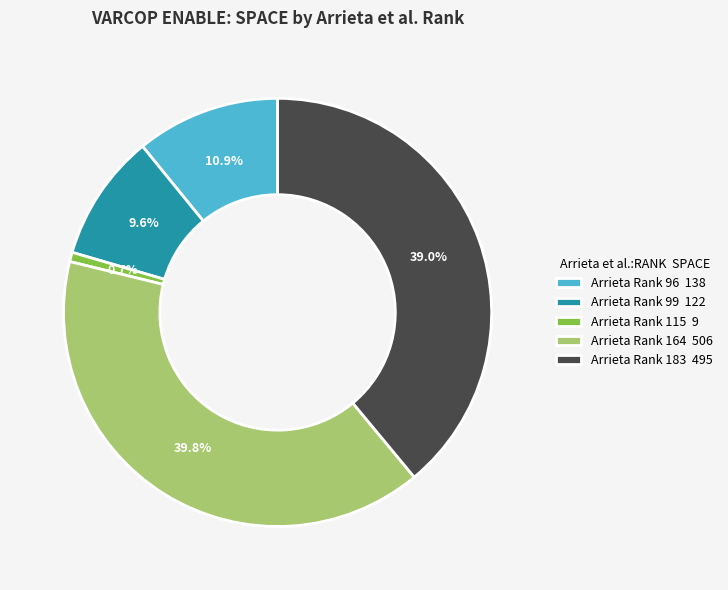

How many slices are in this pie chart?

5